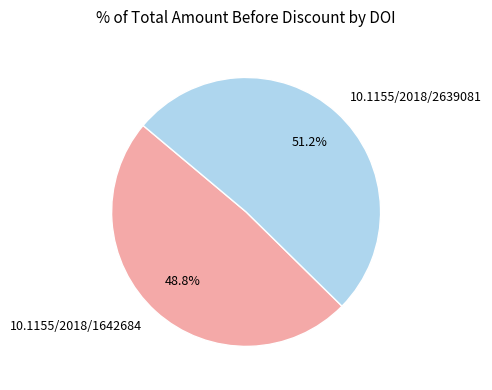

Count the number of slices in the pie.

2